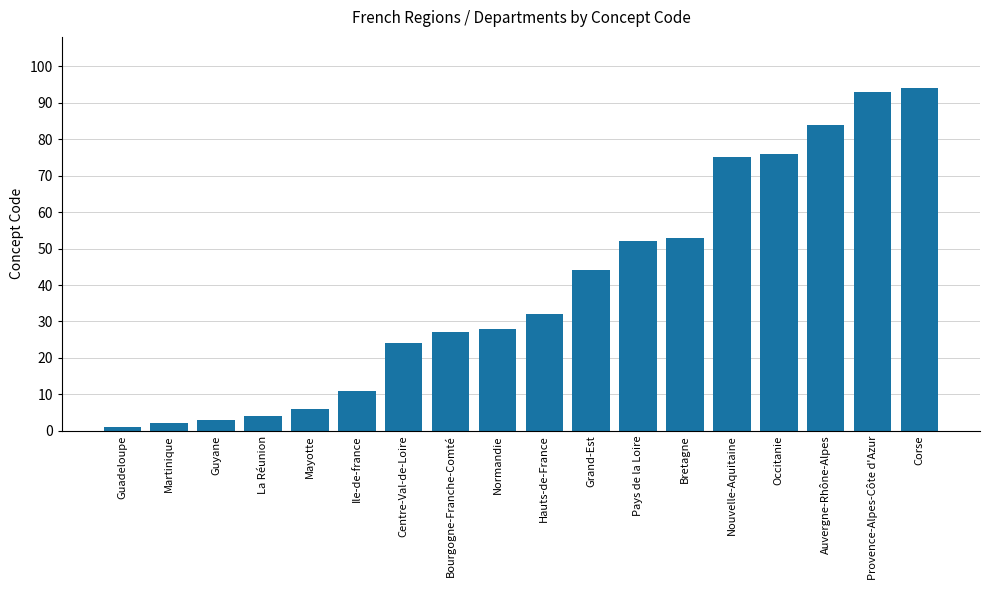

What is the difference between the maximum and minimum values?

93